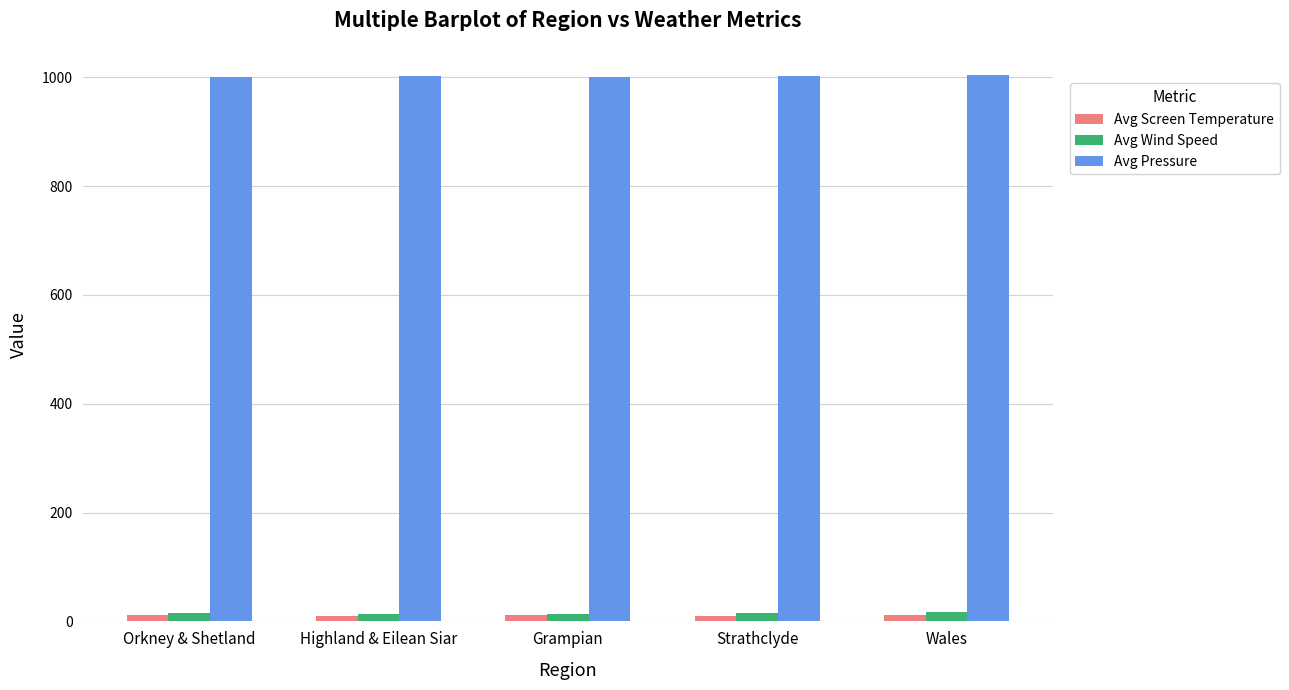

The Avg Screen Temperature series shows 11.2 at Grampian. True or false?

True